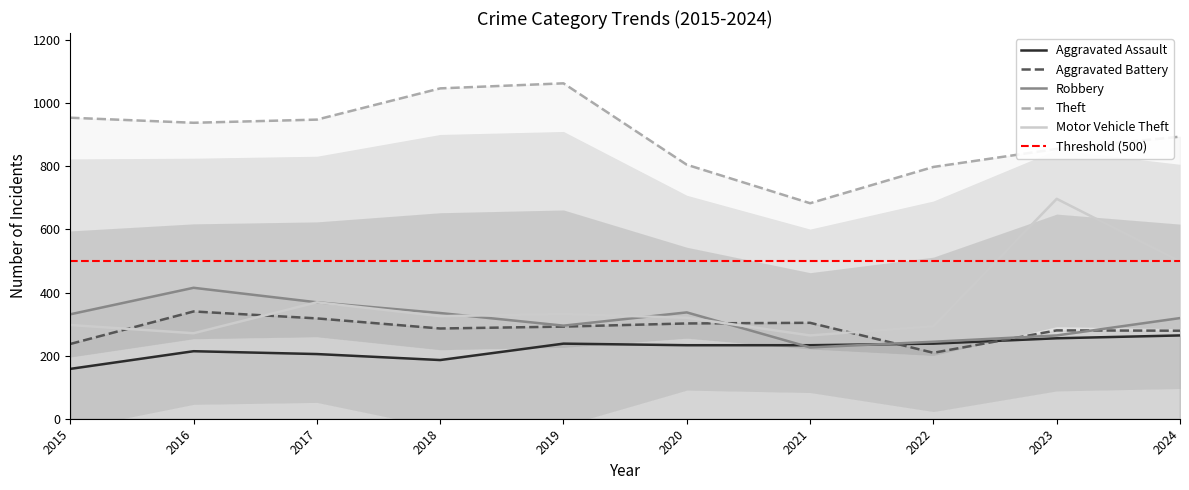

What is the maximum value shown in the chart?

1063